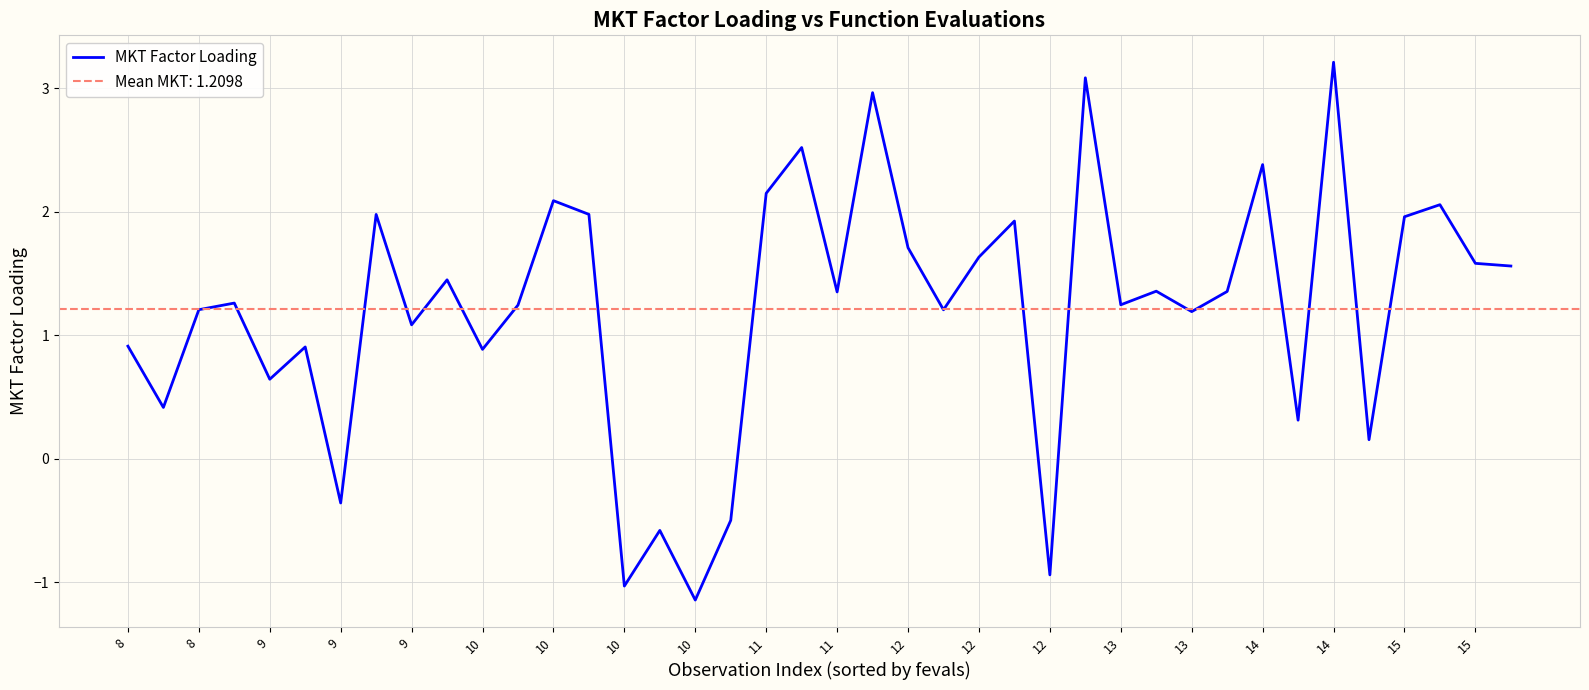

At which category does the data reach its first local peak?

9